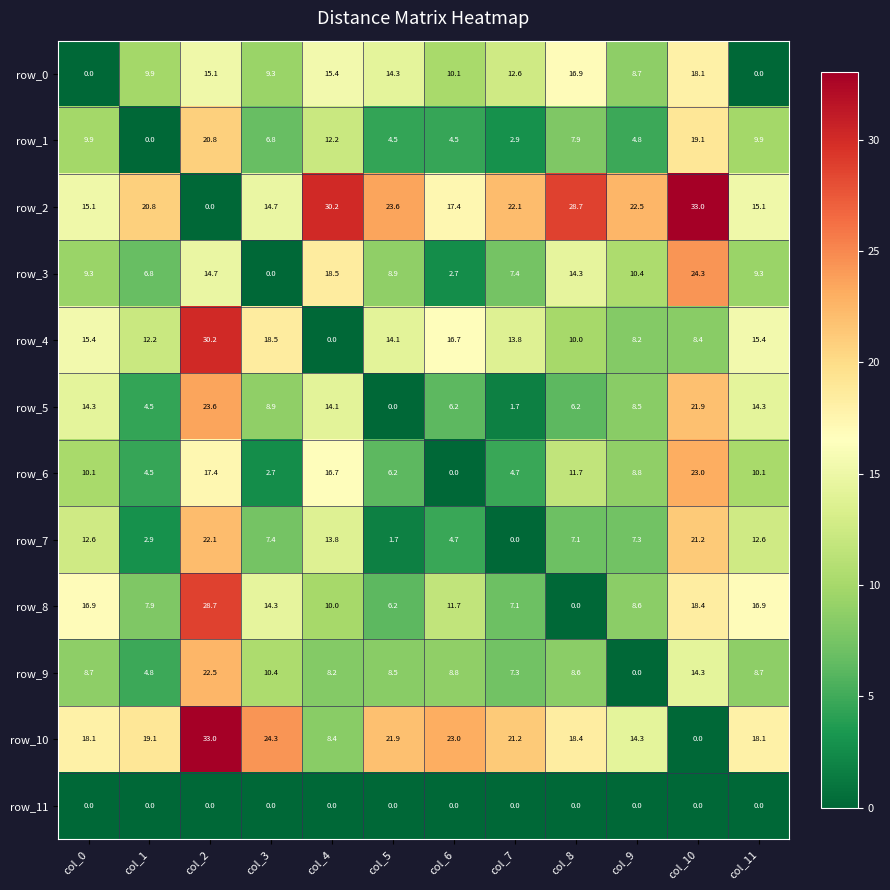

The row_3 series shows 15.8 at col_5. True or false?

False